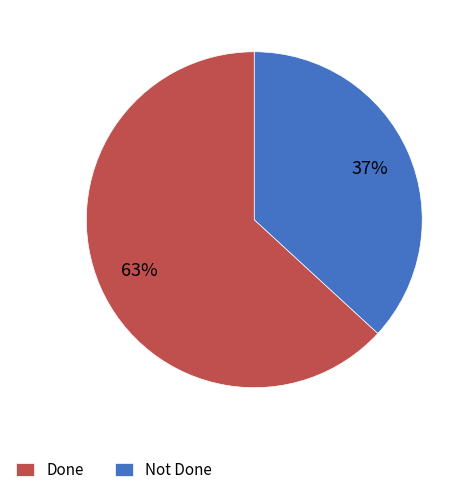

Which category has the biggest portion of the pie?

Done